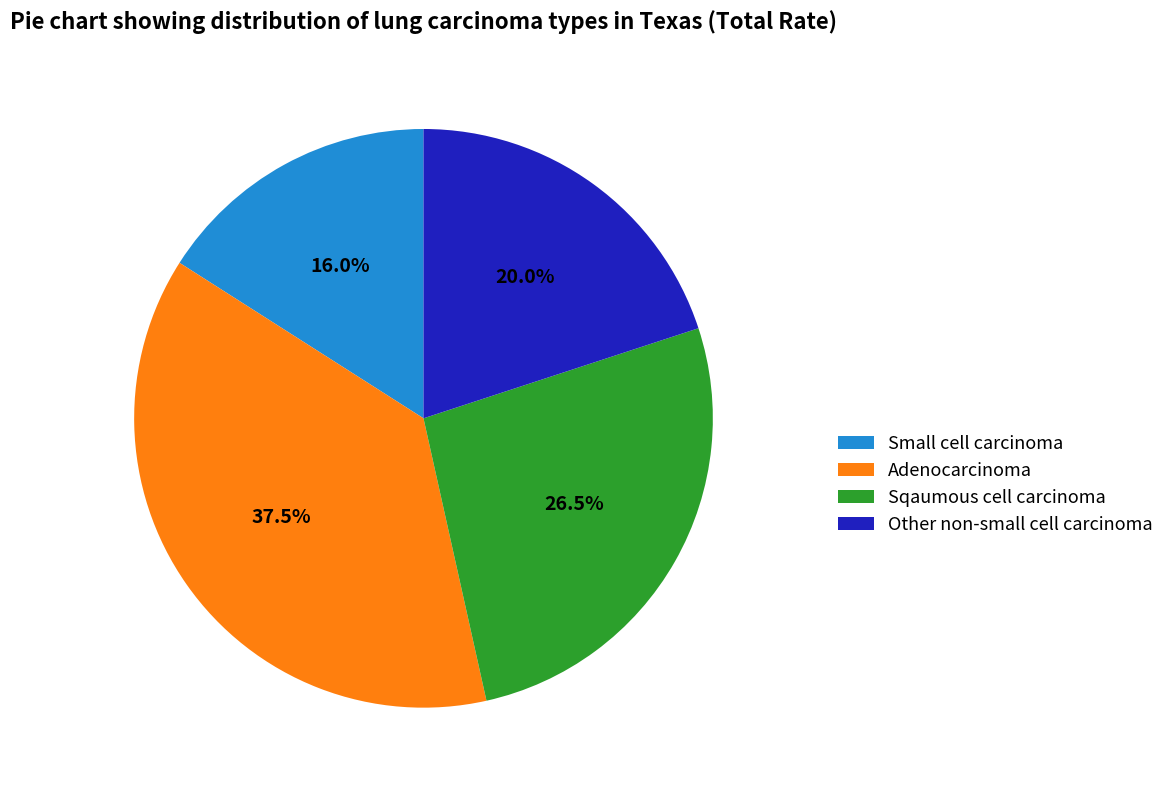

Rank the categories by value from highest to lowest.

Adenocarcinoma, Sqaumous cell carcinoma, Other non-small cell carcinoma, Small cell carcinoma